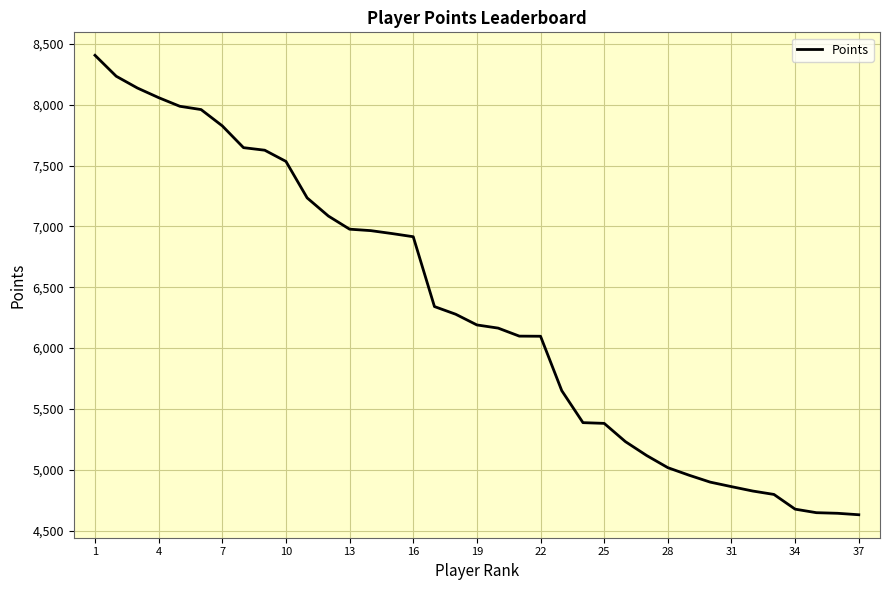

How many lines are shown in the chart?

1